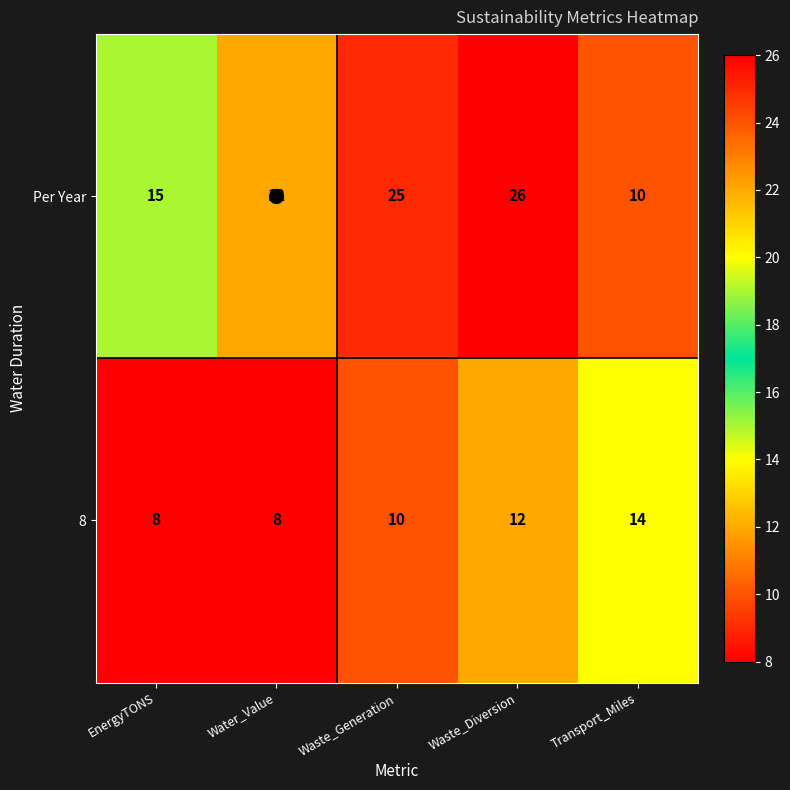

The Per Year series shows 38 at Waste_Generation. True or false?

False